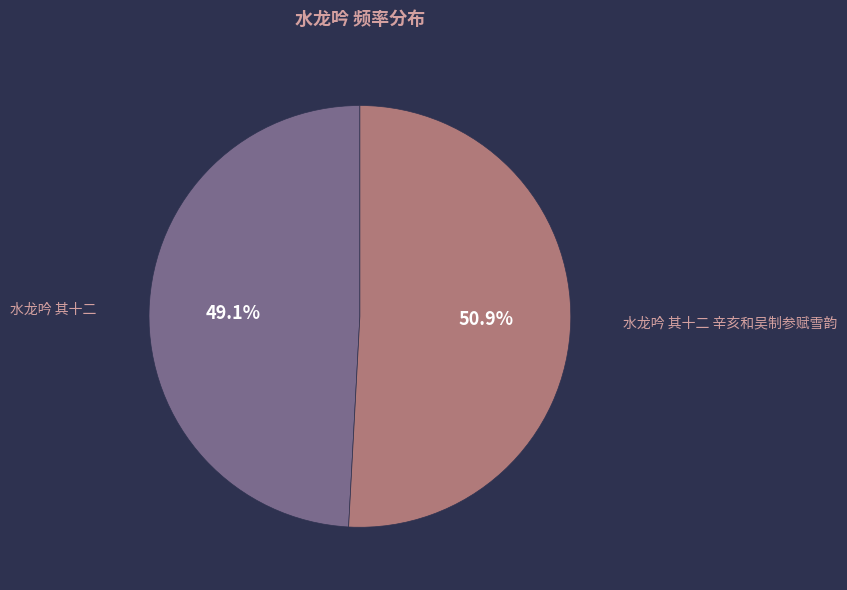

To the nearest percent, what is the combined percentage of 水龙吟 其十二 辛亥和吴制参赋雪韵 and 水龙吟 其十二?

100%